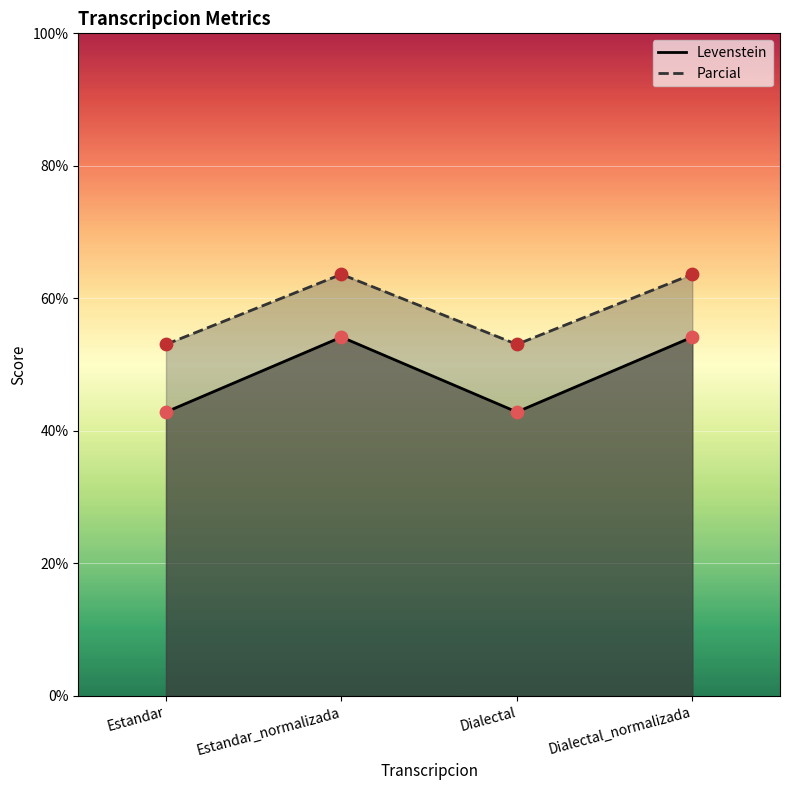

At how many categories does at least one series exceed 58?

2